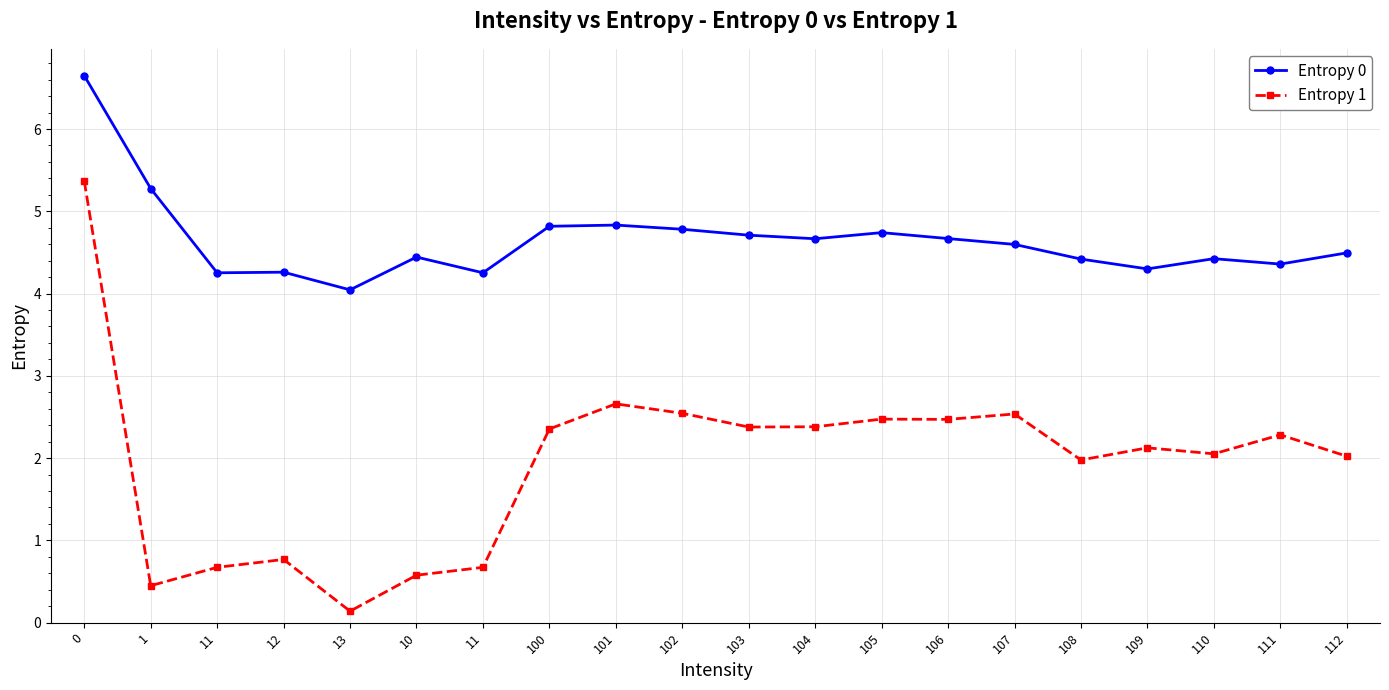

Reading right to left, what are all the values shown in this chart?

Entropy 0: 112=4.5	111=4.4	110=4.4	109=4.3	108=4.4	107=4.6	106=4.7	105=4.7	104=4.7	103=4.7	102=4.8	101=4.8	100=4.8	11=4.3	10=4.4	13=4.0	12=4.3	11=4.3	1=5.3	0=6.6
Entropy 1: 112=2.0	111=2.3	110=2.1	109=2.1	108=2.0	107=2.5	106=2.5	105=2.5	104=2.4	103=2.4	102=2.5	101=2.7	100=2.4	11=0.7	10=0.6	13=0.1	12=0.8	11=0.7	1=0.4	0=5.4